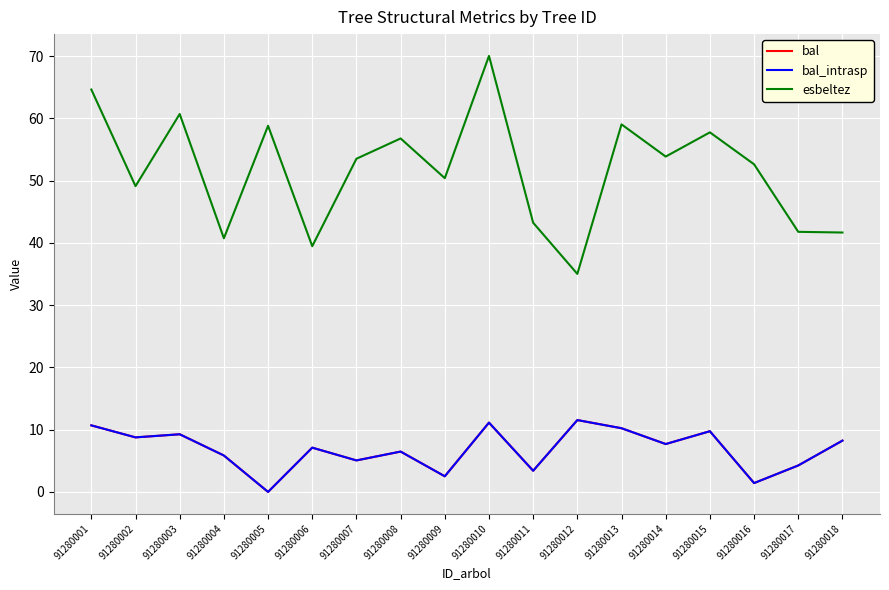

Does the chart display data point markers on the line(s)?

No